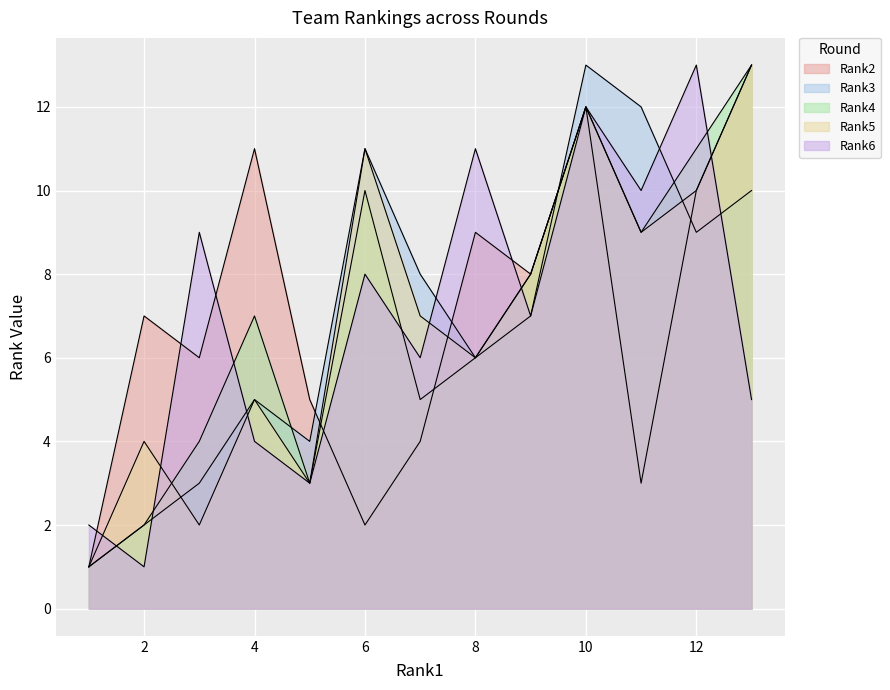

At which label does Rank3 first exceed 7?

Rank6